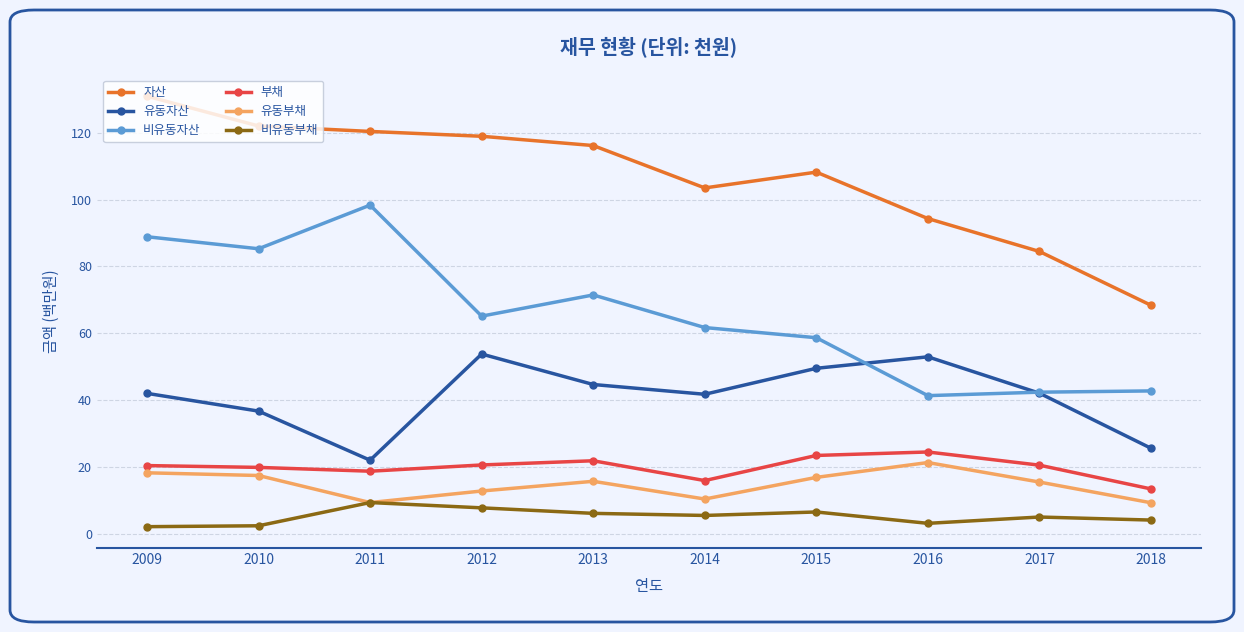

Which series has the widest spread of values?

자산